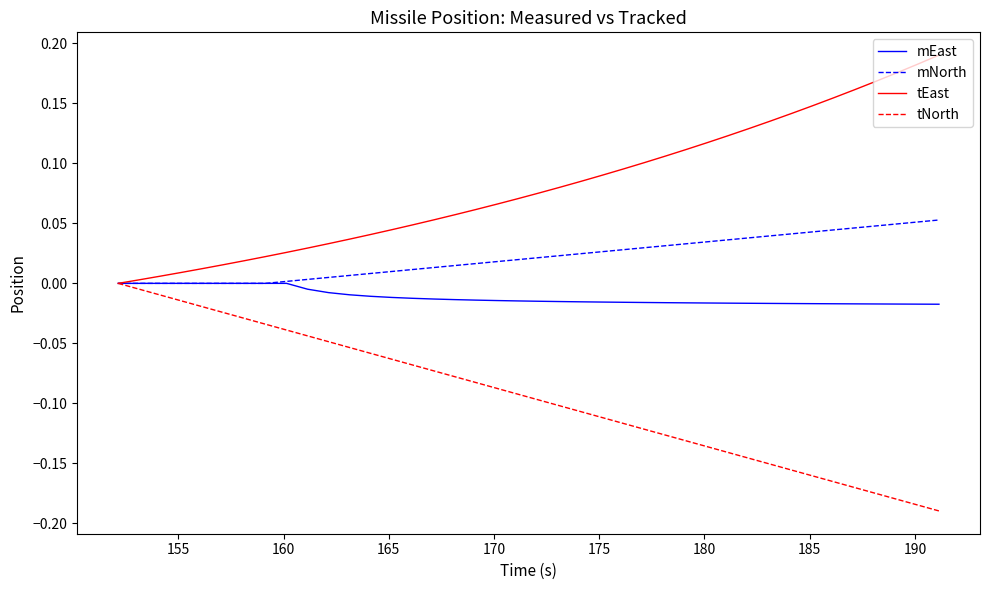

List the series in order of their overall mean, lowest first.

tNorth, mEast, mNorth, tEast